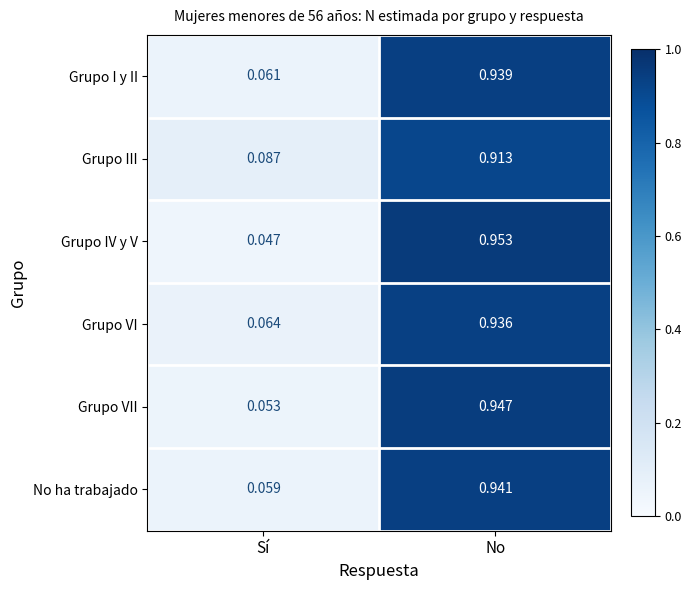

What is the total value across all series at Sí?

0.4